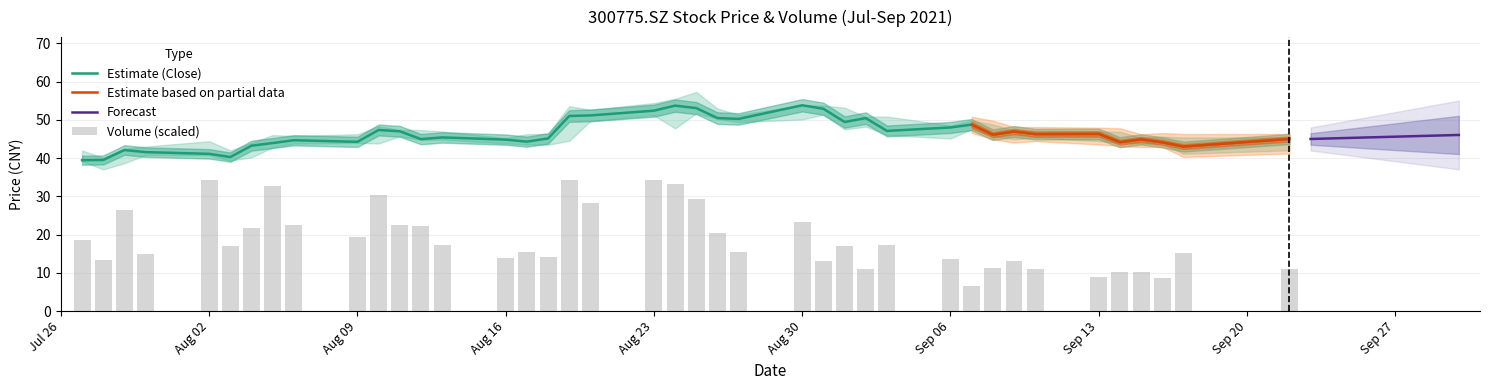

The Estimate (Close) series shows 24.0 at Aug 30. True or false?

False